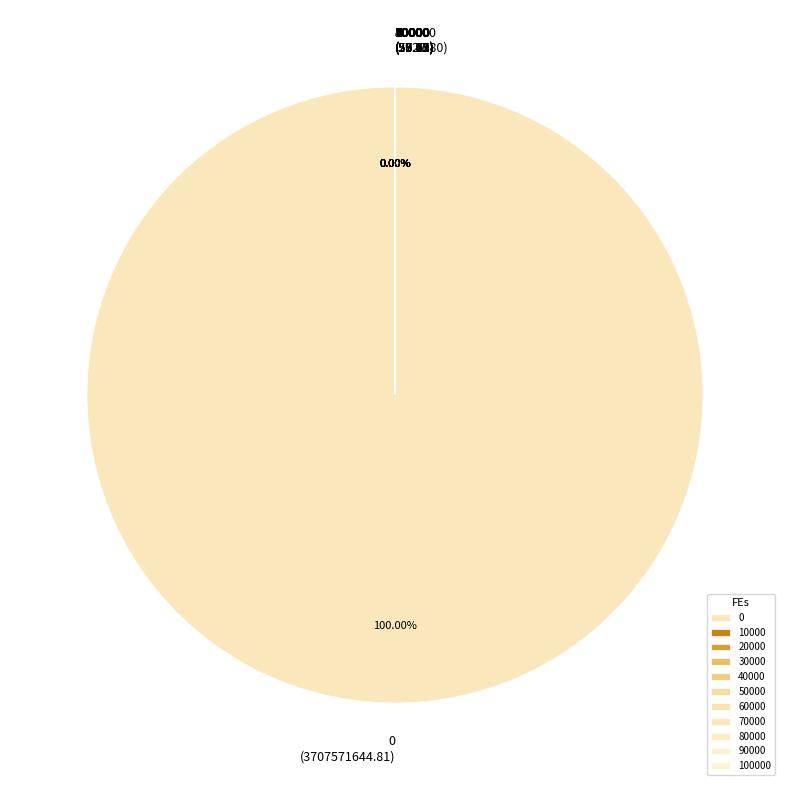

To the nearest percent, what is the average slice percentage?

9%